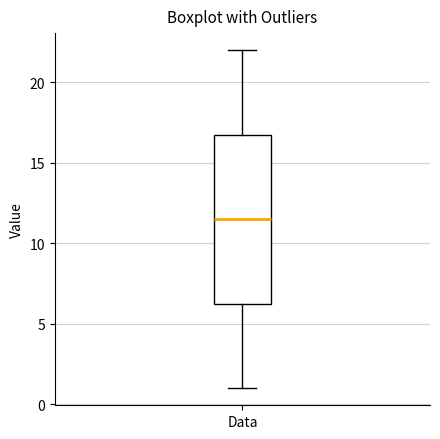

Transcribe this box plot: give where the median line is, the range the box spans, and where the two whiskers end, as read against the y-axis. The values are not printed on the chart, so give them approximately, as read against the axis.

median 11.5, box 6.5 to 17.0, whiskers 1.0 to 22.0